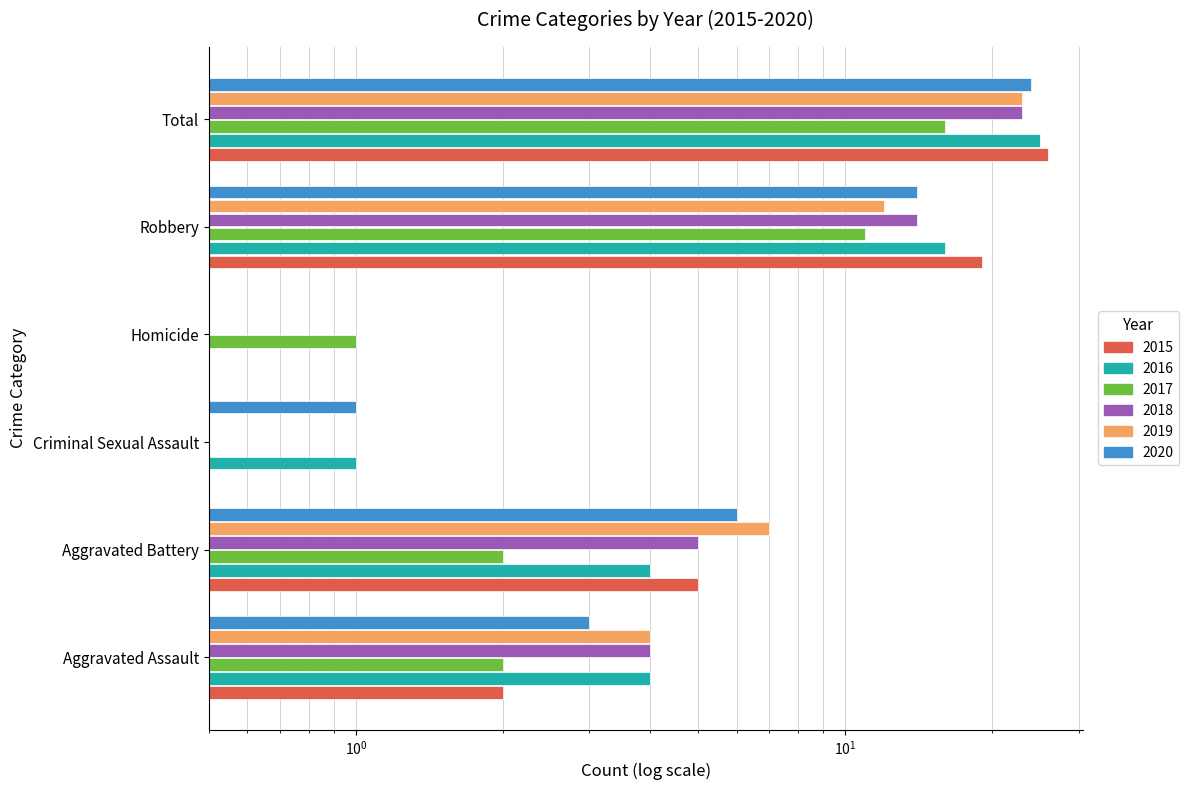

True or false: 2020 has a value of 24 at Total.

True